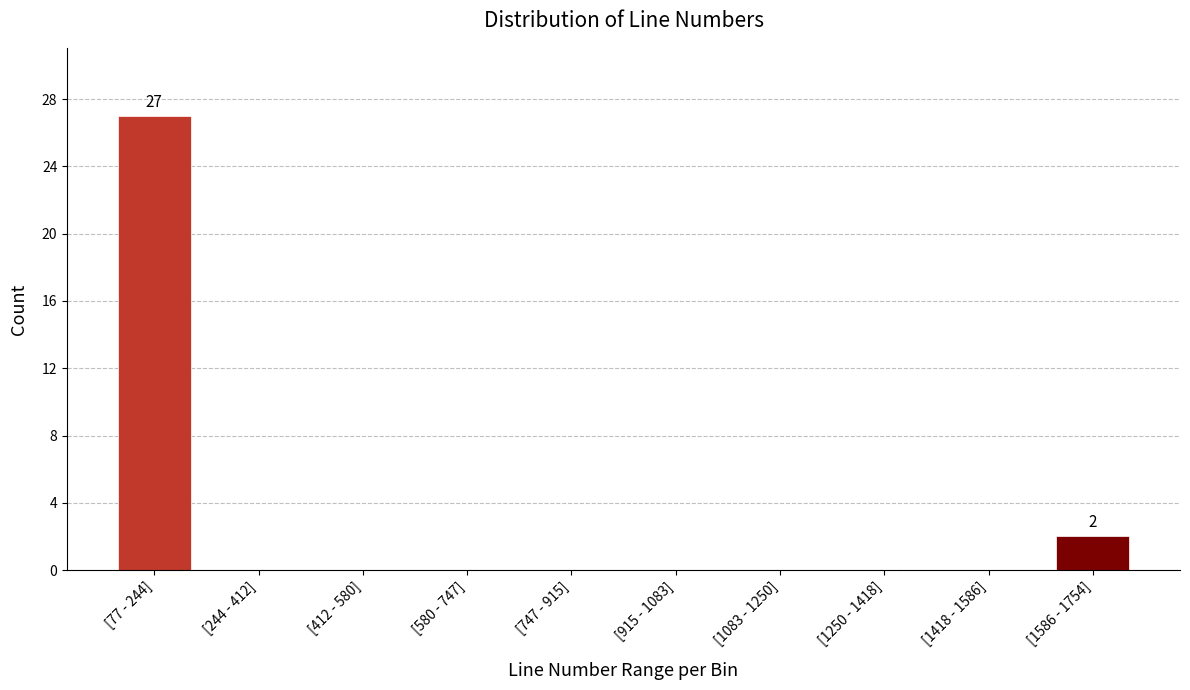

Reading right to left, list all the values displayed in this chart.

[1586 - 1754]=2	[1418 - 1586]=0	[1250 - 1418]=0	[1083 - 1250]=0	[915 - 1083]=0	[747 - 915]=0	[580 - 747]=0	[412 - 580]=0	[244 - 412]=0	[77 - 244]=27